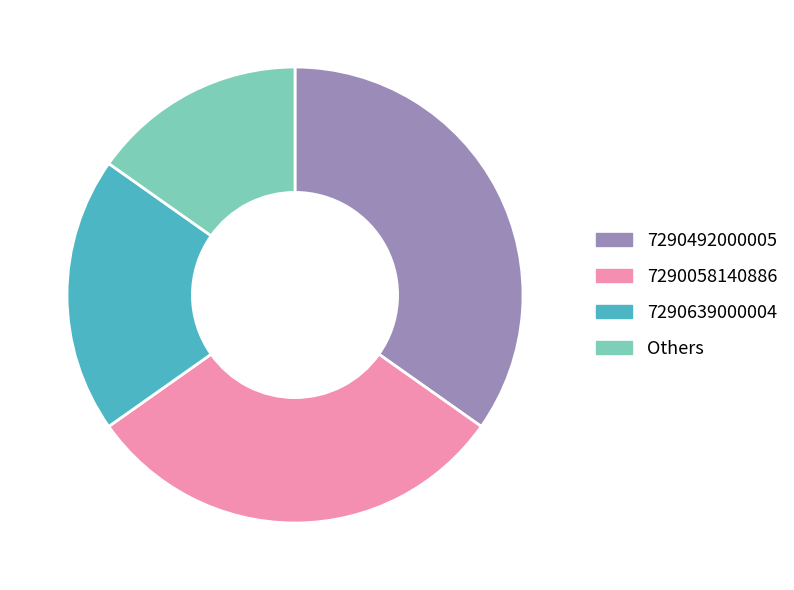

True or false: 7290058140886 accounts for 30% of the total.

True